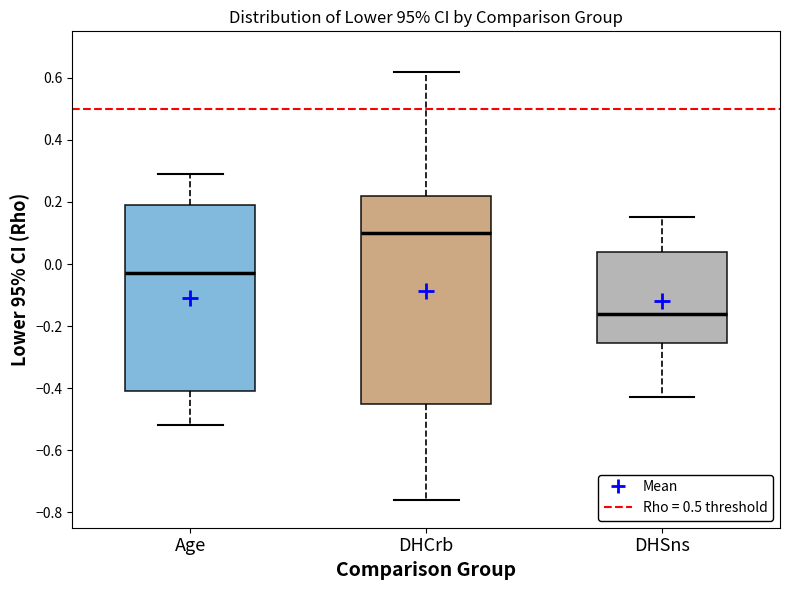

Which box is the tallest, from its lower edge to its upper edge?

DHCrb